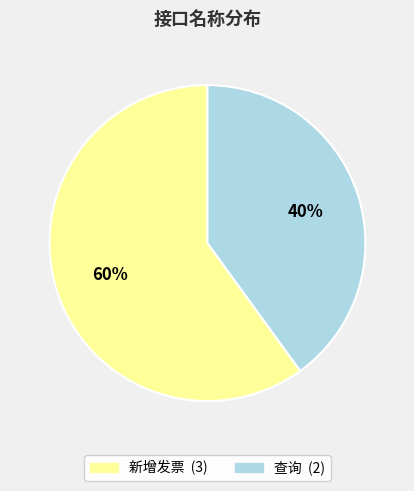

To the nearest percent, what portion does 新增发票 represent?

60%